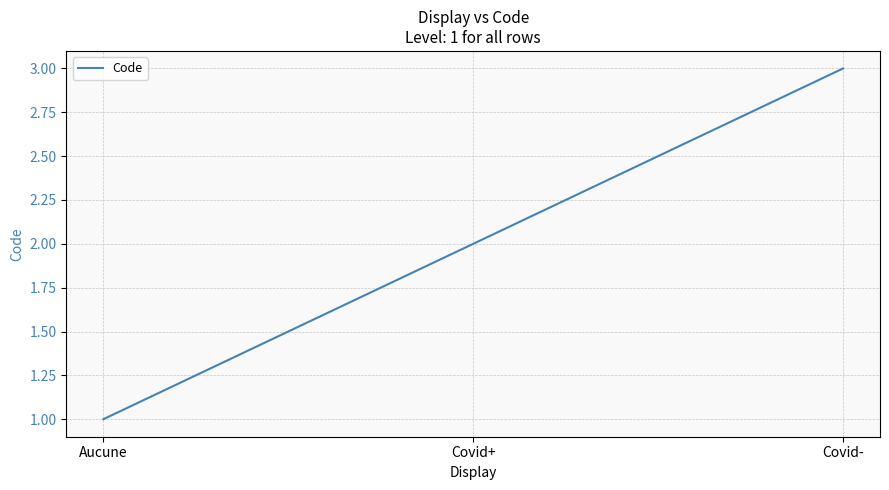

List the labels in order of value, largest first.

Covid-, Covid+, Aucune